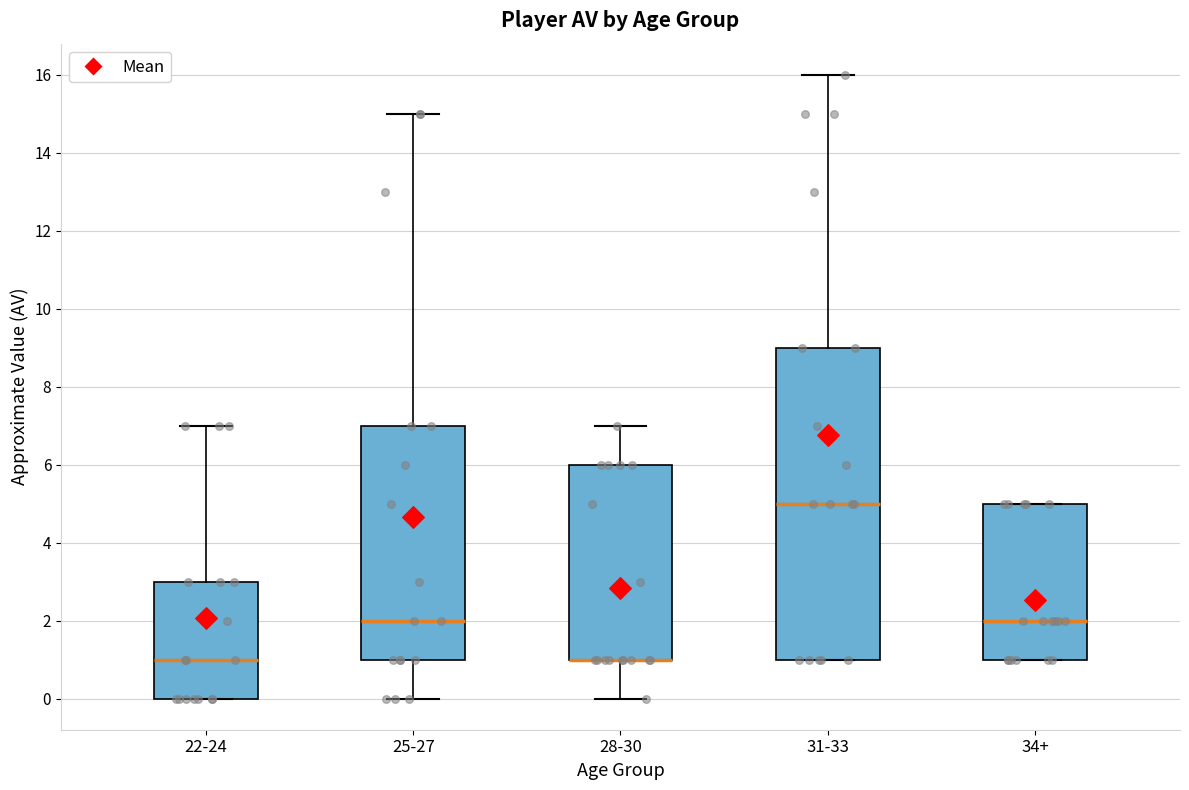

Which box is the tallest, from its lower edge to its upper edge?

31-33